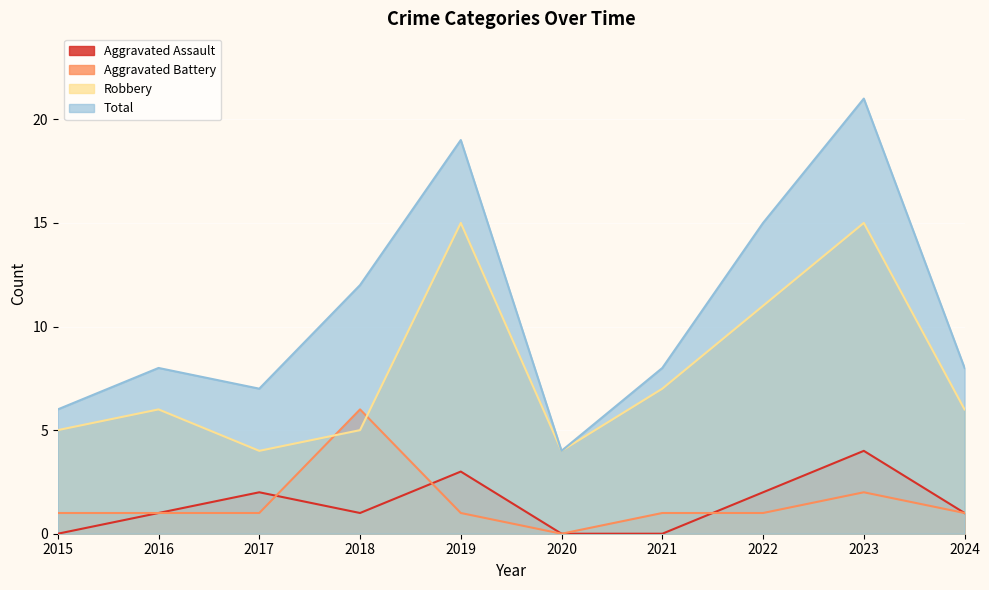

What is the total value across all series at 2023?

42